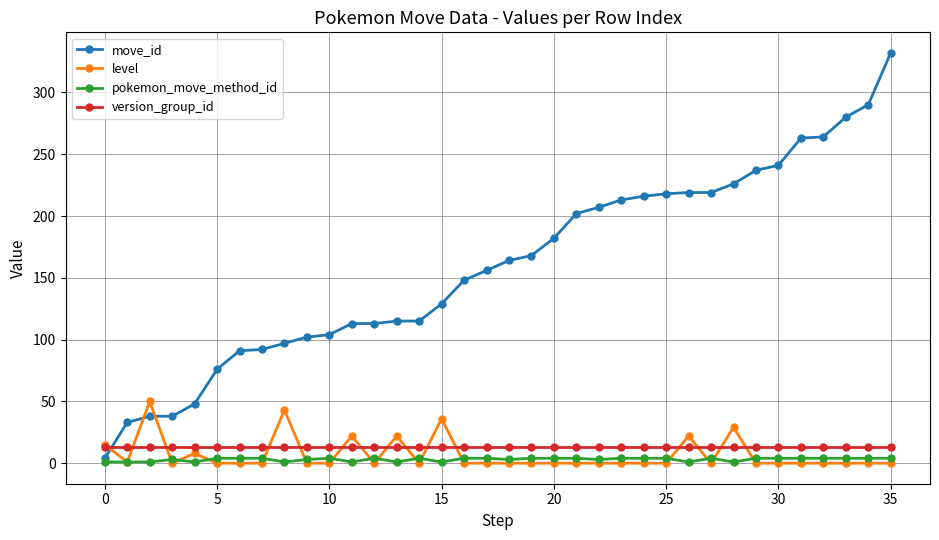

Which series has the largest total across all categories?

move_id